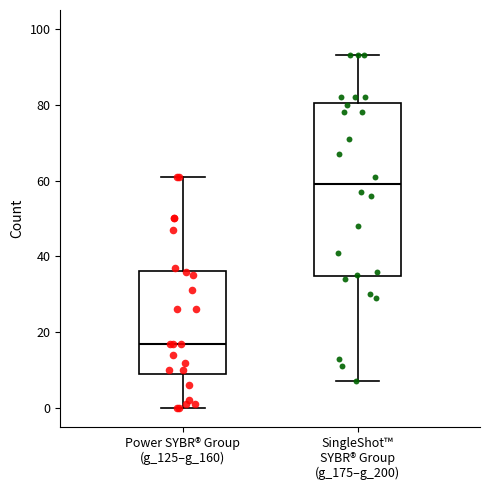

Where does the upper whisker of the box for Power SYBR® Group (g_125–g_160) end on the y-axis? The values are not printed on the chart, so give them approximately, as read against the axis.

62